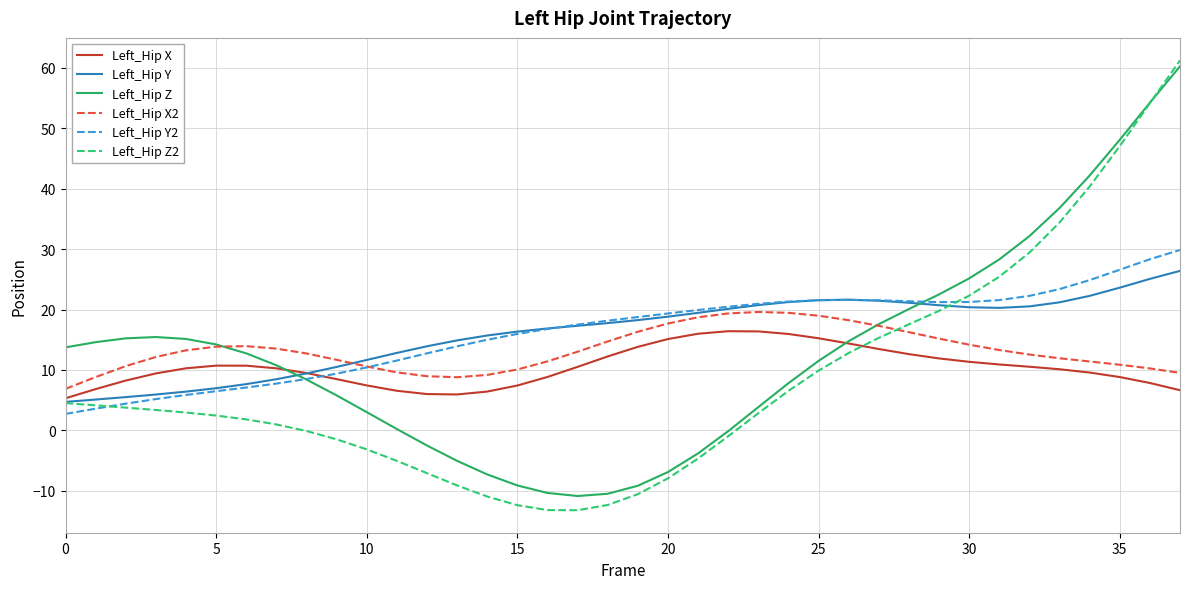

Count the number of data series in this chart.

6